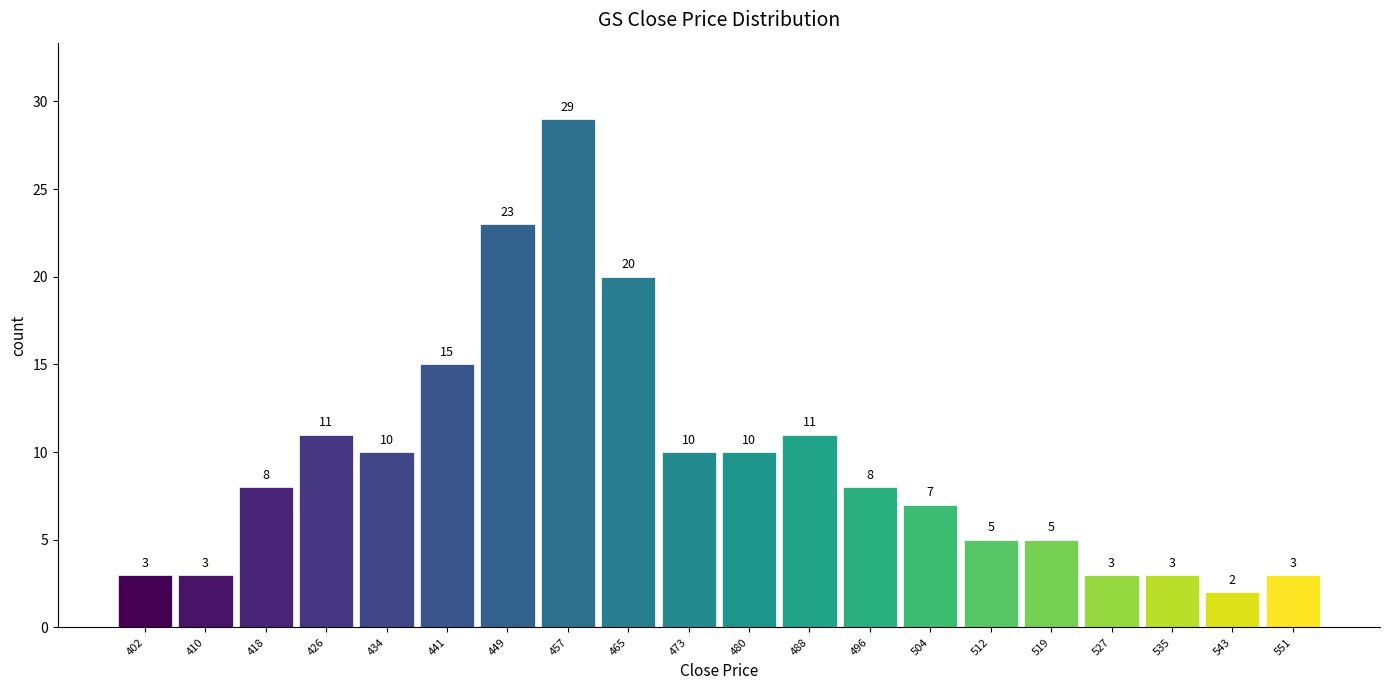

Reading left to right, transcribe this chart: for each bar, give the range it covers on the x-axis and its height. The bar edges are not printed on the chart, so give them approximately, as read against the axis.

399.0 to 406.8: 3
406.8 to 414.6: 3
414.6 to 422.4: 8
422.4 to 430.2: 11
430.2 to 438.0: 10
438.0 to 445.8: 15
445.8 to 453.6: 23
453.6 to 461.4: 29
461.4 to 469.2: 20
469.2 to 477.0: 10
477.0 to 484.8: 10
484.8 to 492.6: 11
492.6 to 500.4: 8
500.4 to 508.2: 7
508.2 to 516.0: 5
516.0 to 523.8: 5
523.8 to 531.6: 3
531.6 to 539.4: 3
539.4 to 547.2: 2
547.2 to 555.0: 3